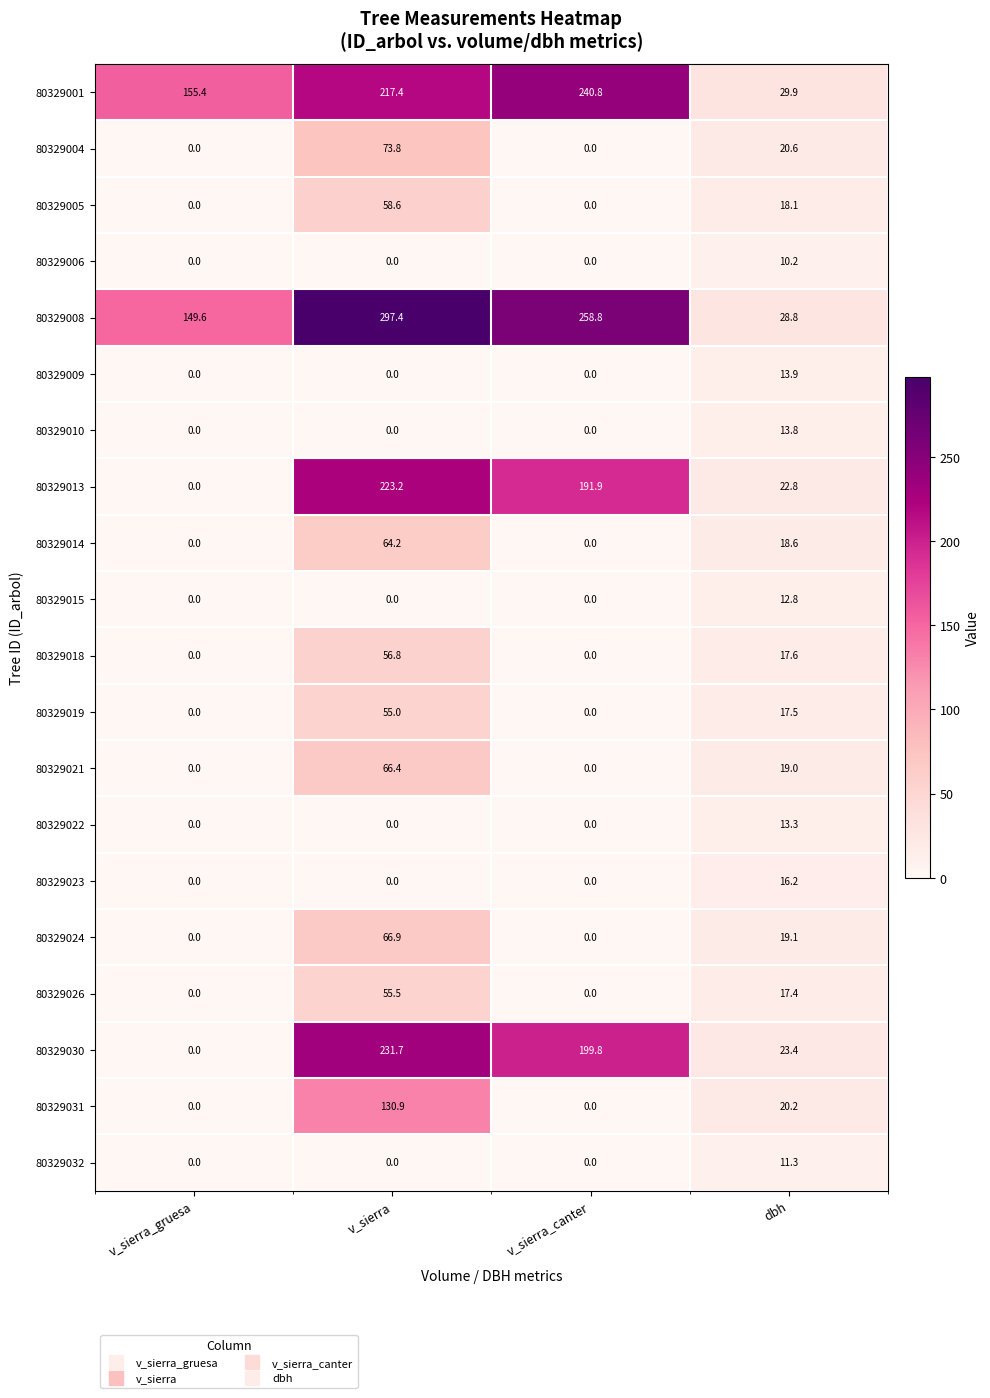

What is the average value of the 80329004 series?

23.6